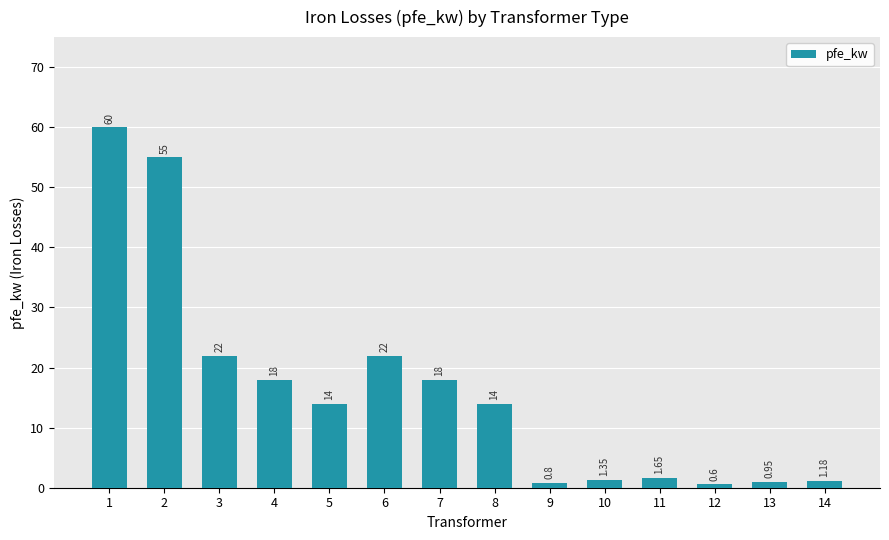

Which category has the lowest value across all series?

12